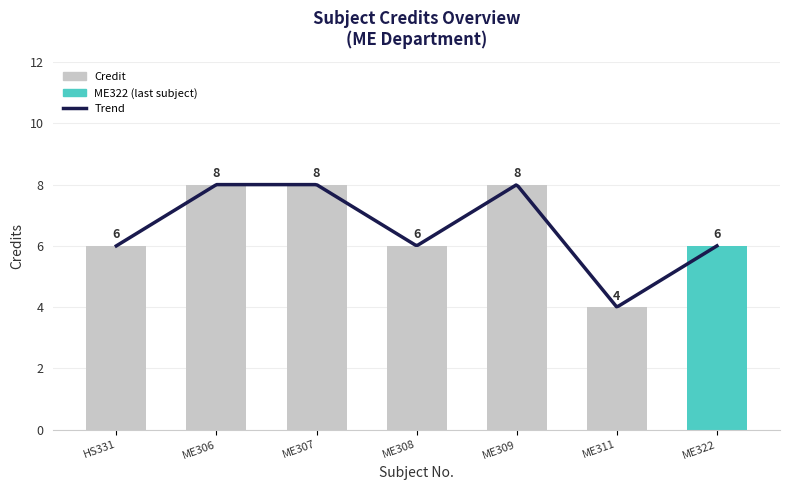

What is the minimum value shown in the chart?

4